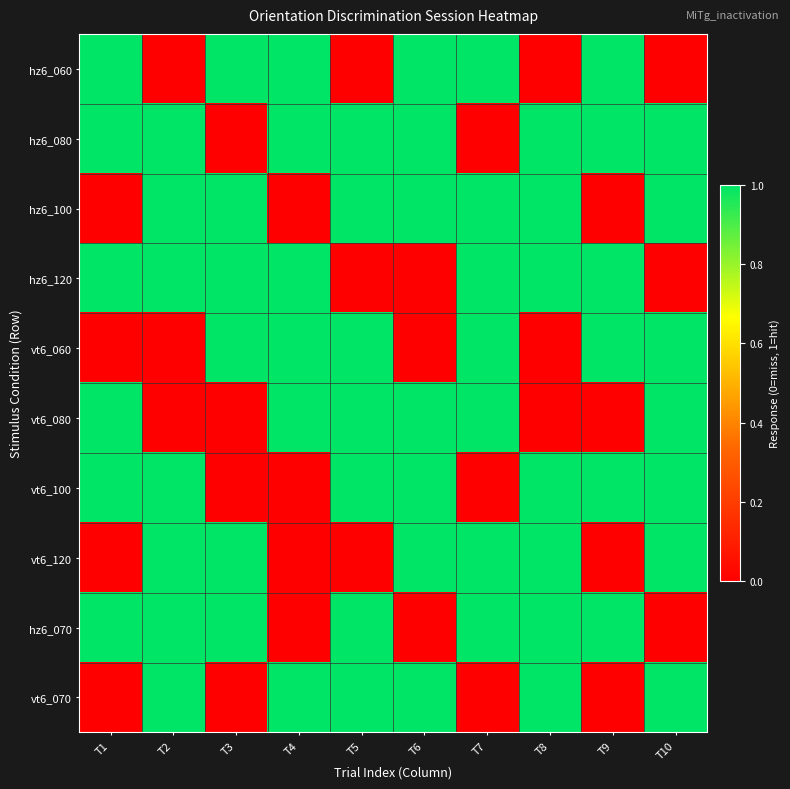

What is the total value across all series at T6?

7